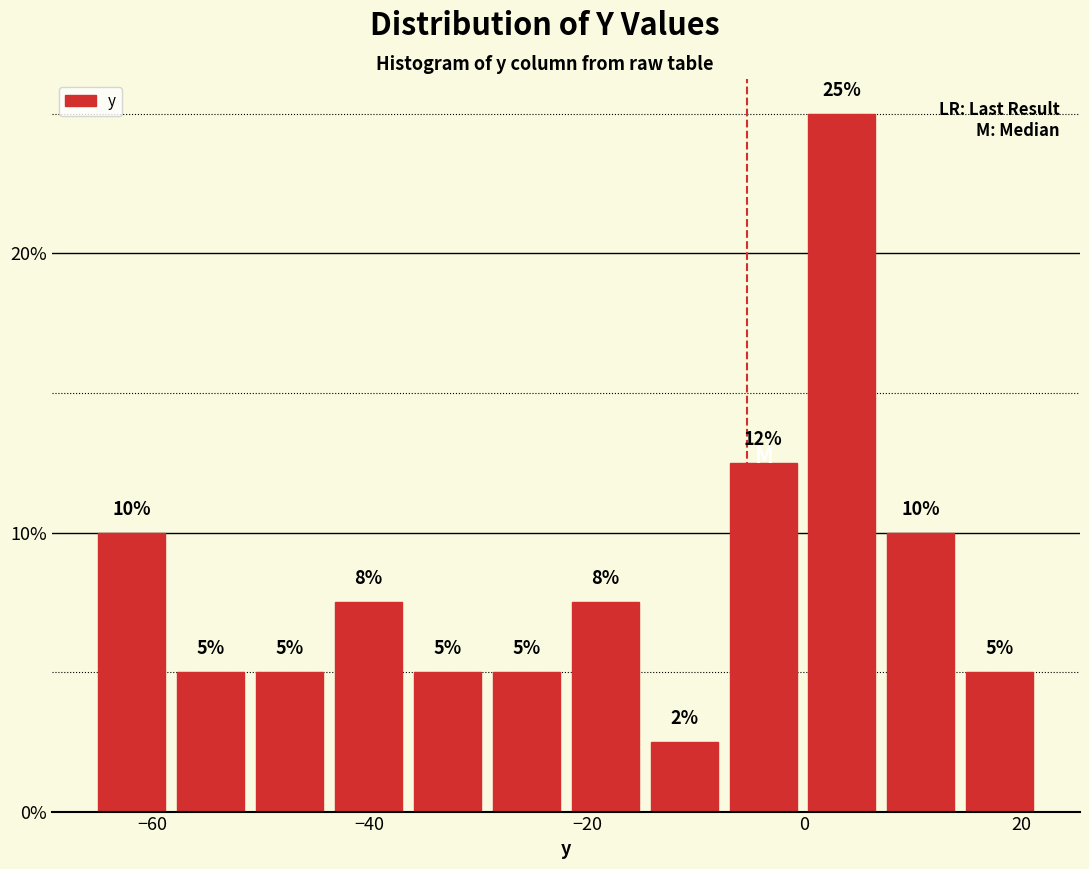

Read against the x-axis, roughly where is the centre of the tallest bar?

4